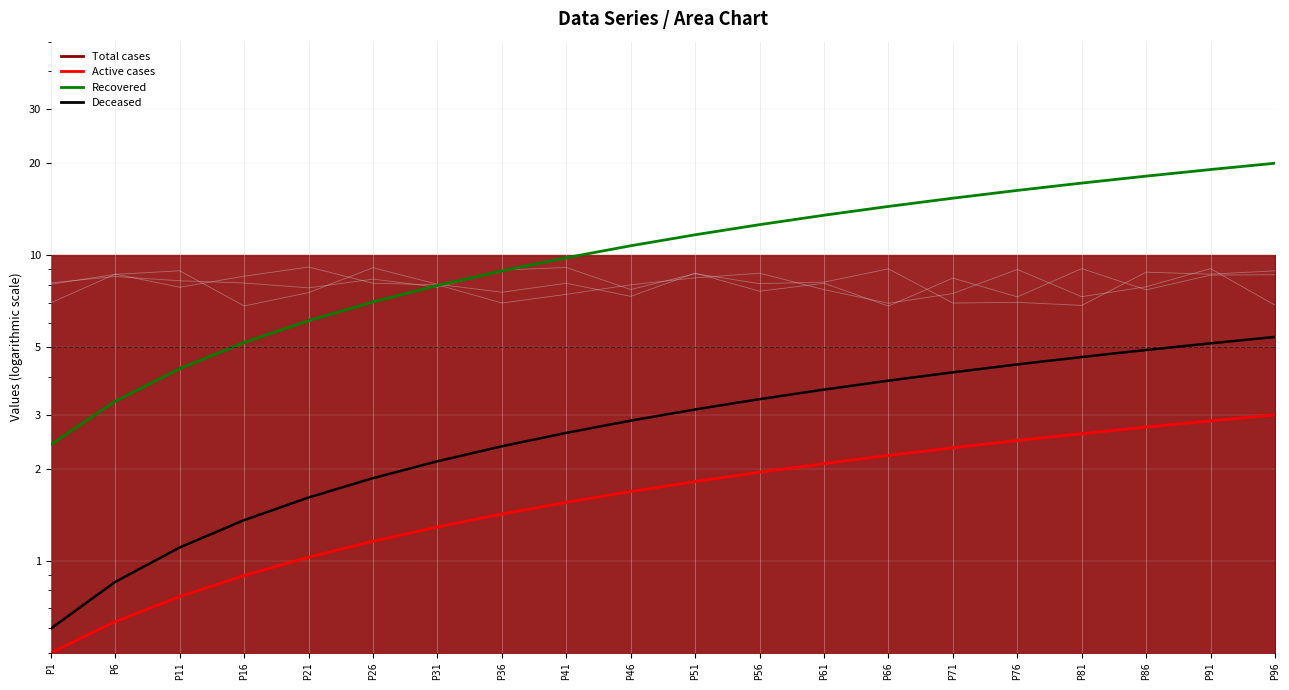

True or false: Deceased and Recovered intersect in this chart.

False